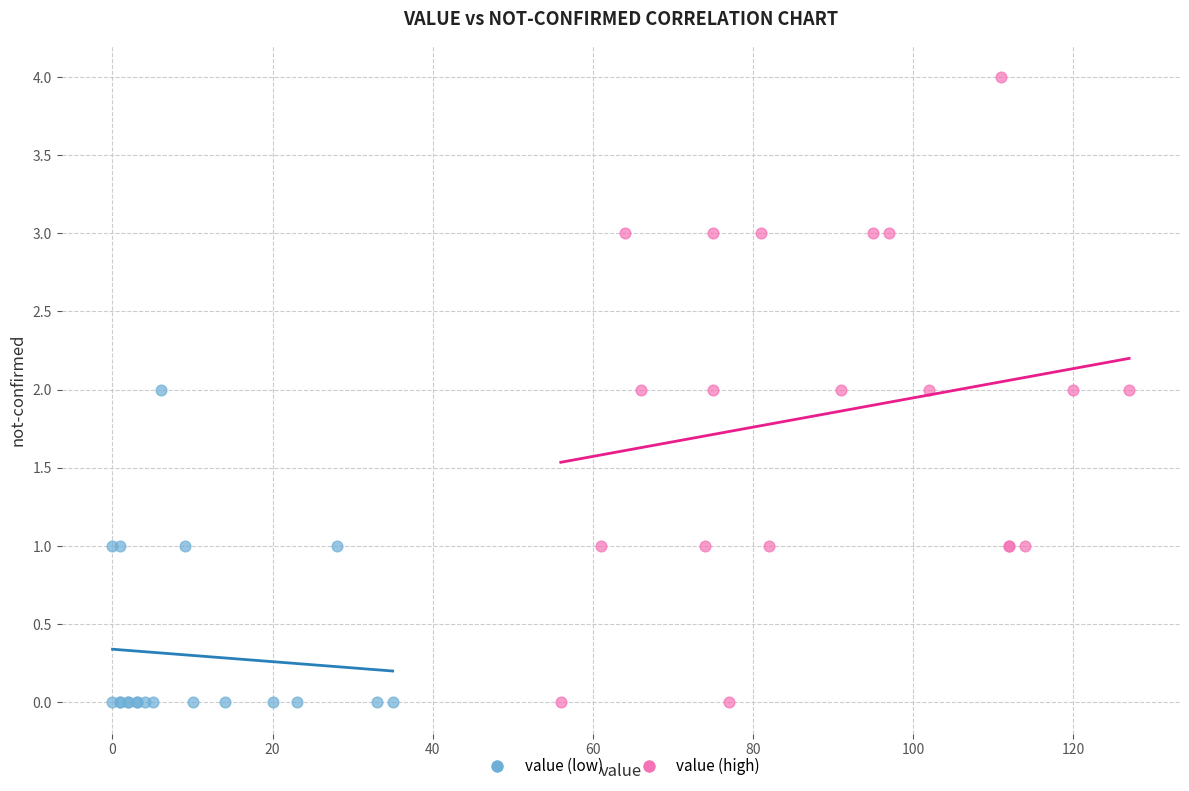

Which series has the widest spread of Y values?

value (high)